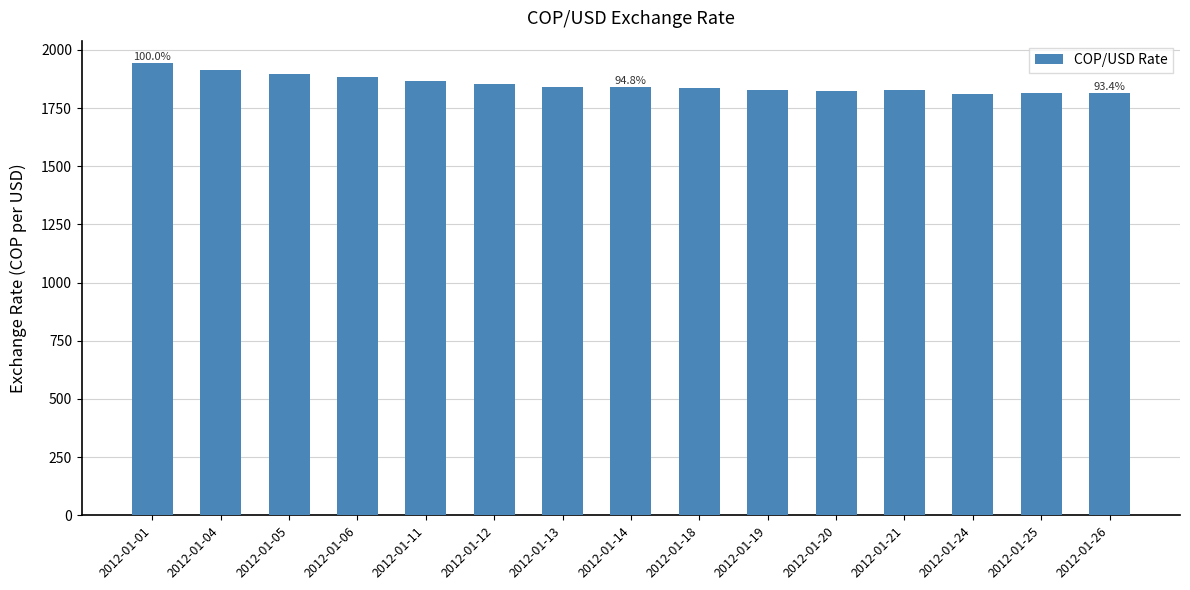

Are the bars horizontal?

No